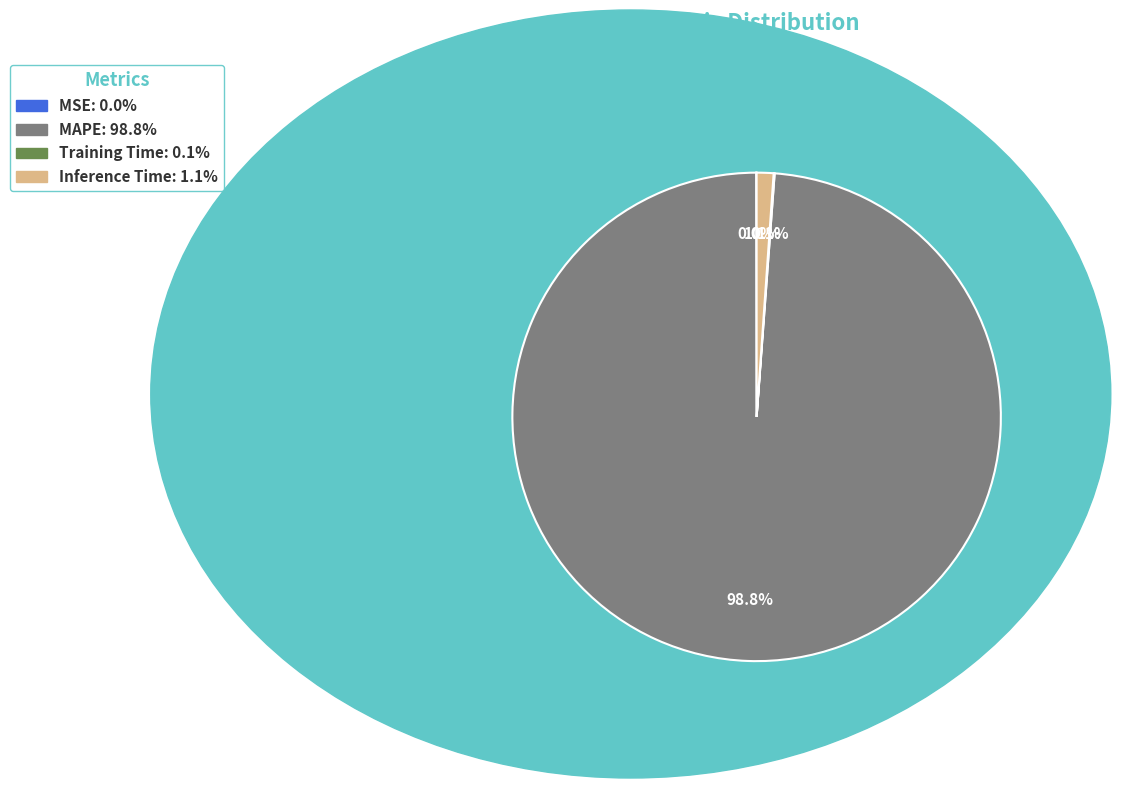

What is the largest slice in the pie chart?

MAPE